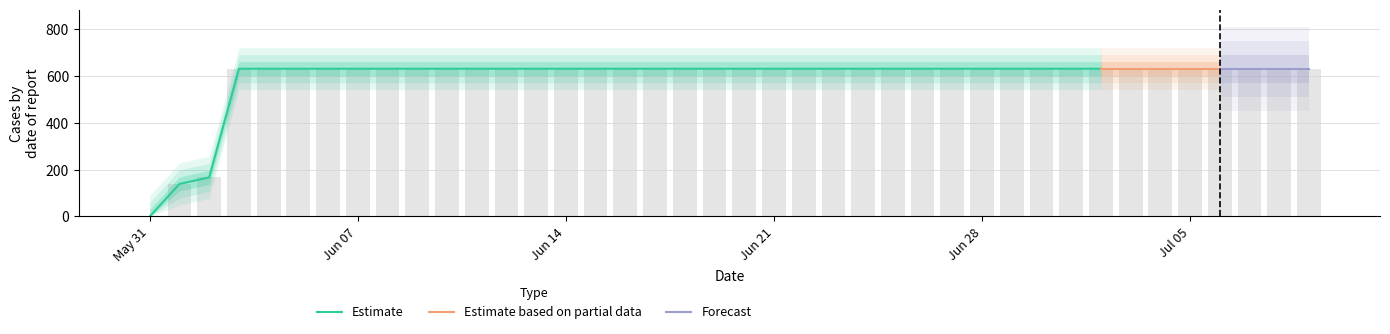

At which category is the sum across all series the highest?

3